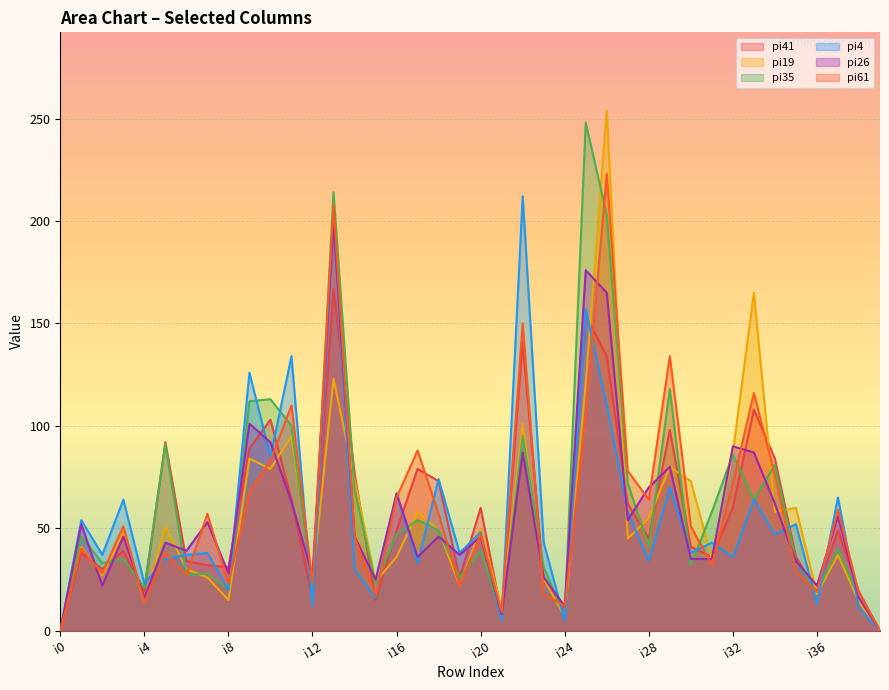

How many distinct data groups are displayed?

6